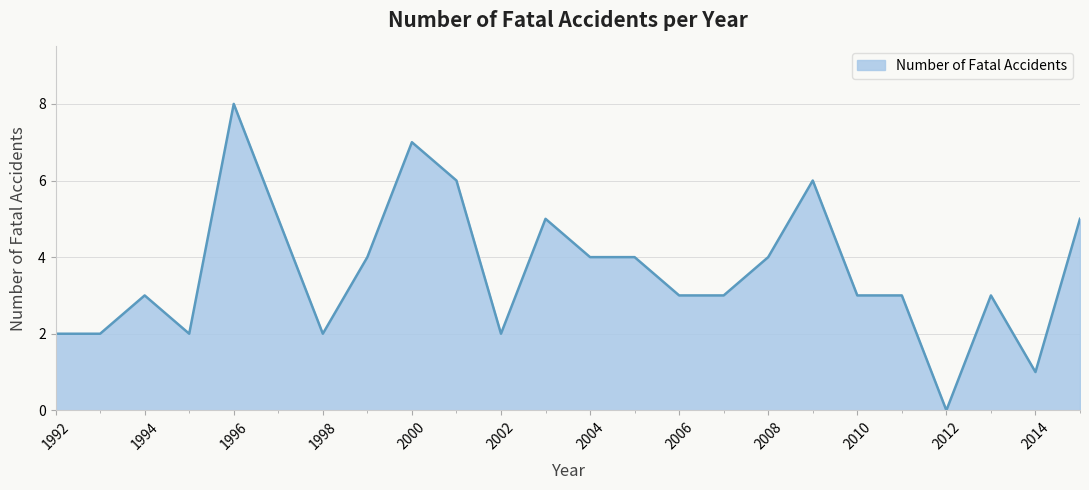

What is the sum of all values?

87